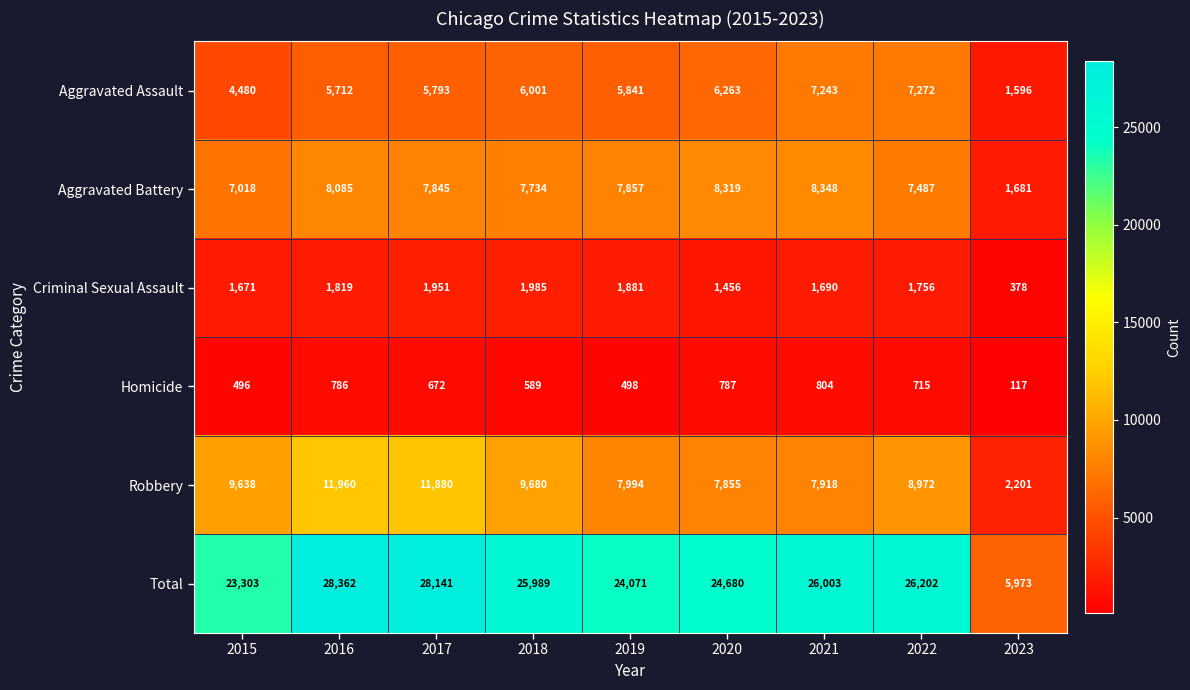

Which series has the widest spread of values?

Total